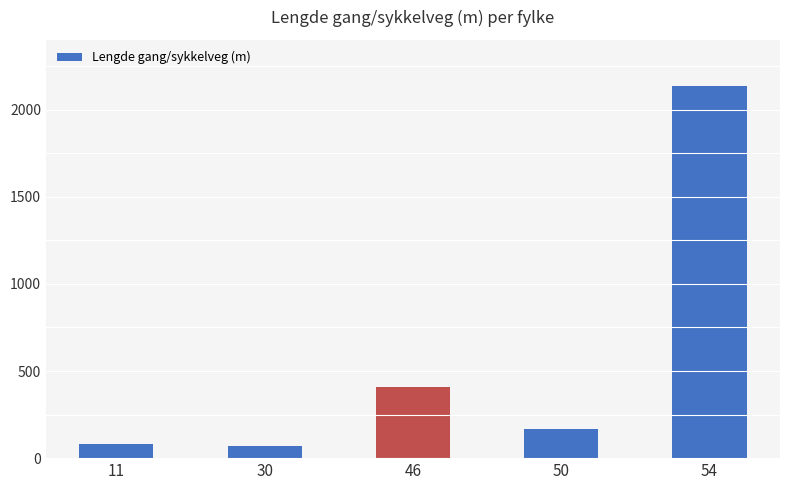

What is the average value?

573